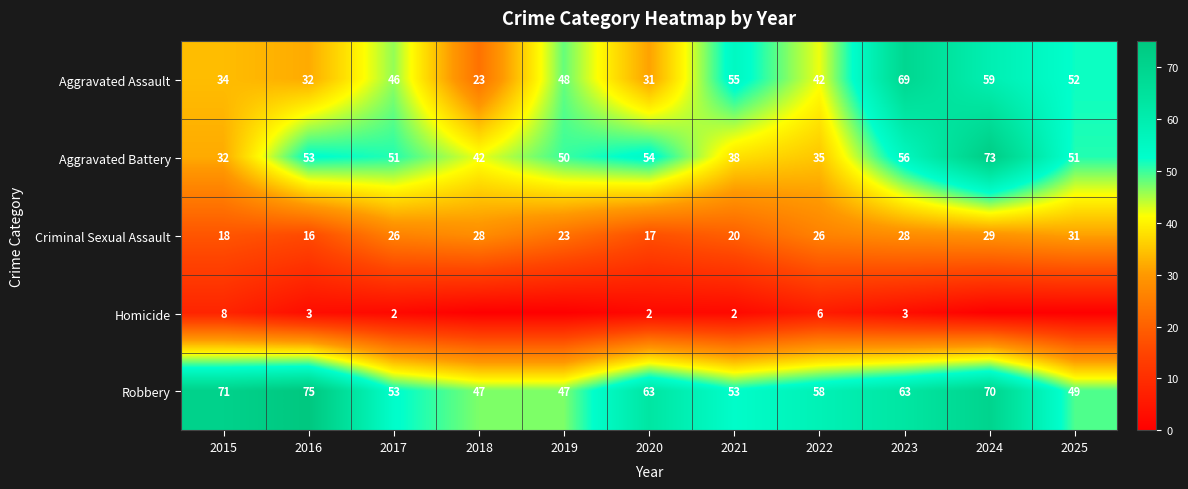

What is the spread (max minus min) of values at 2015?

63